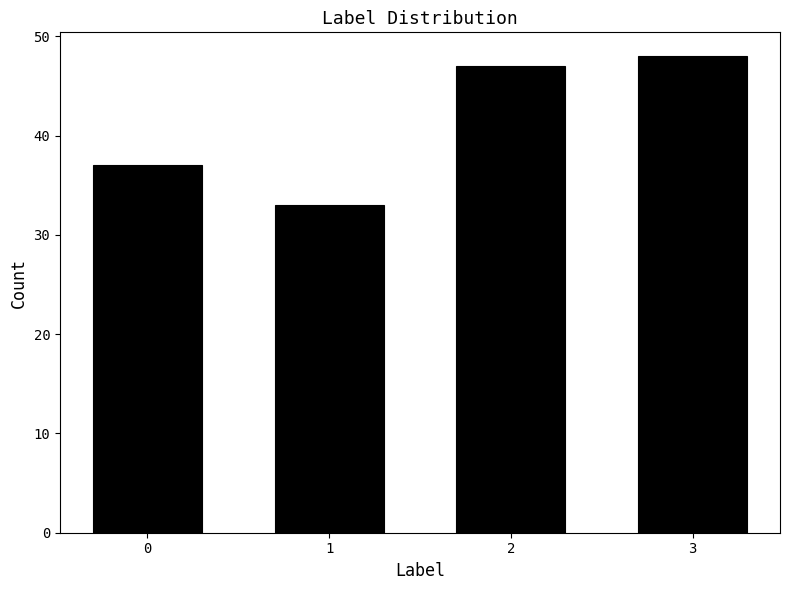

How tall is the bar that spans 2.5 to 3.5 on the x-axis? The values are not printed on the chart, so give them approximately, as read against the axis.

48